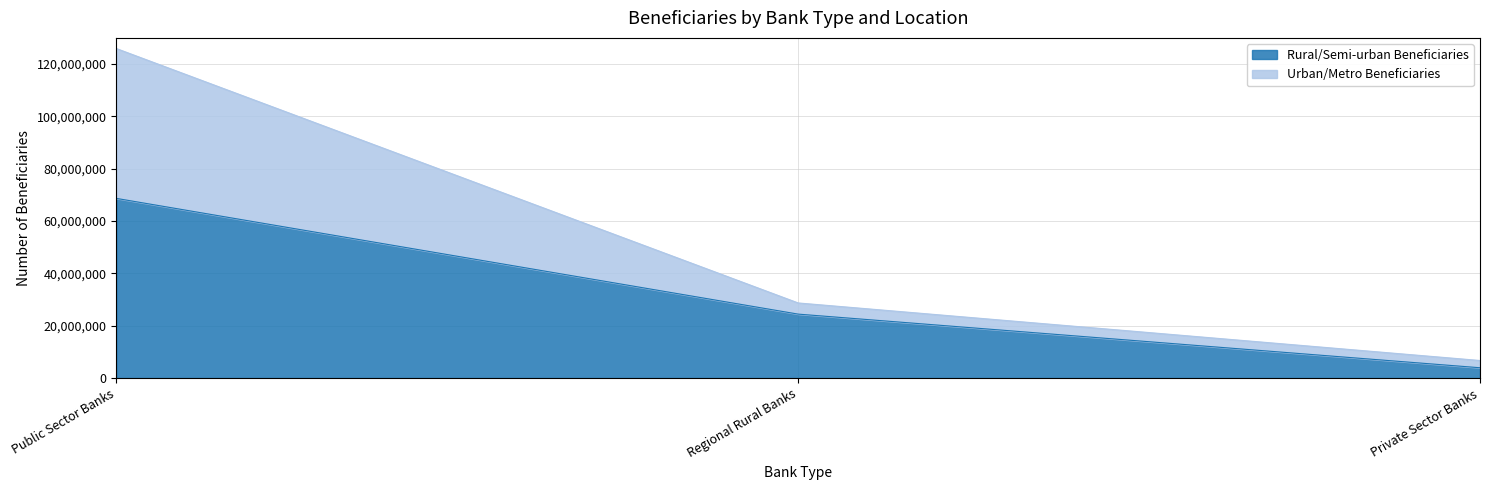

Does the chart have visible grid lines?

Yes